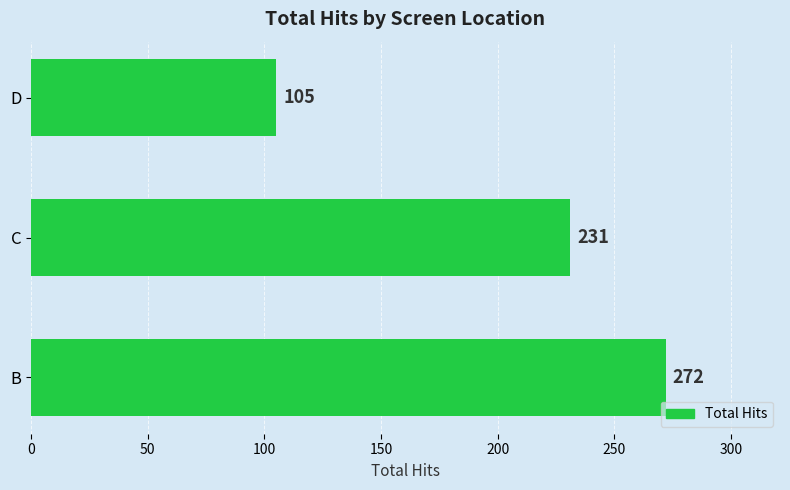

How many values are between 105 and 272?

3